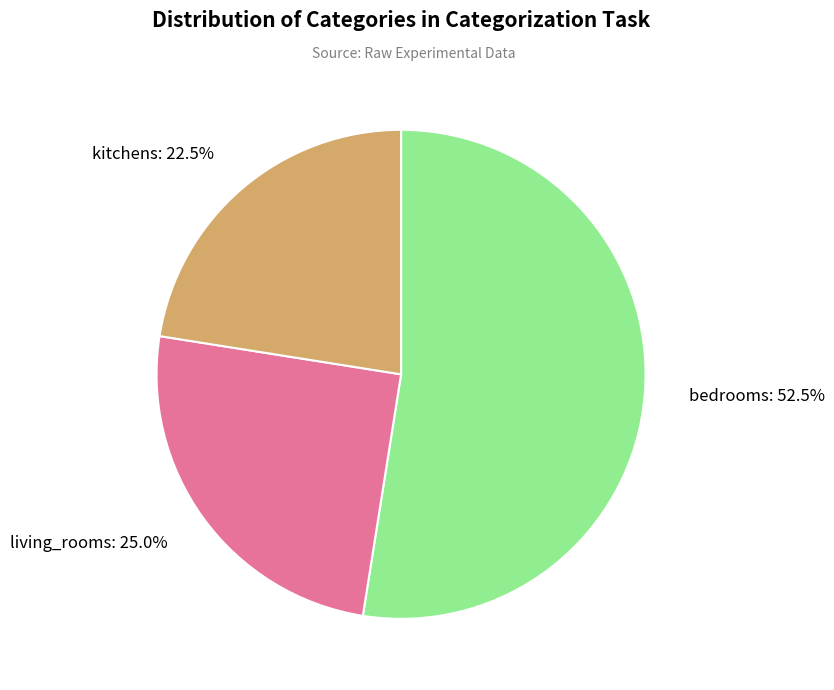

What is the largest slice in the pie chart?

bedrooms: 52.5%